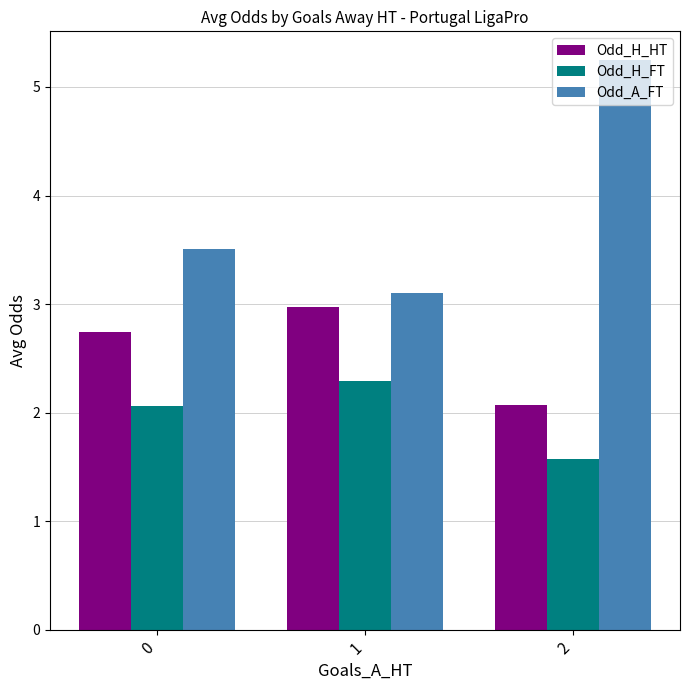

What are all the series names shown in the legend?

Odd_H_HT, Odd_H_FT, Odd_A_FT